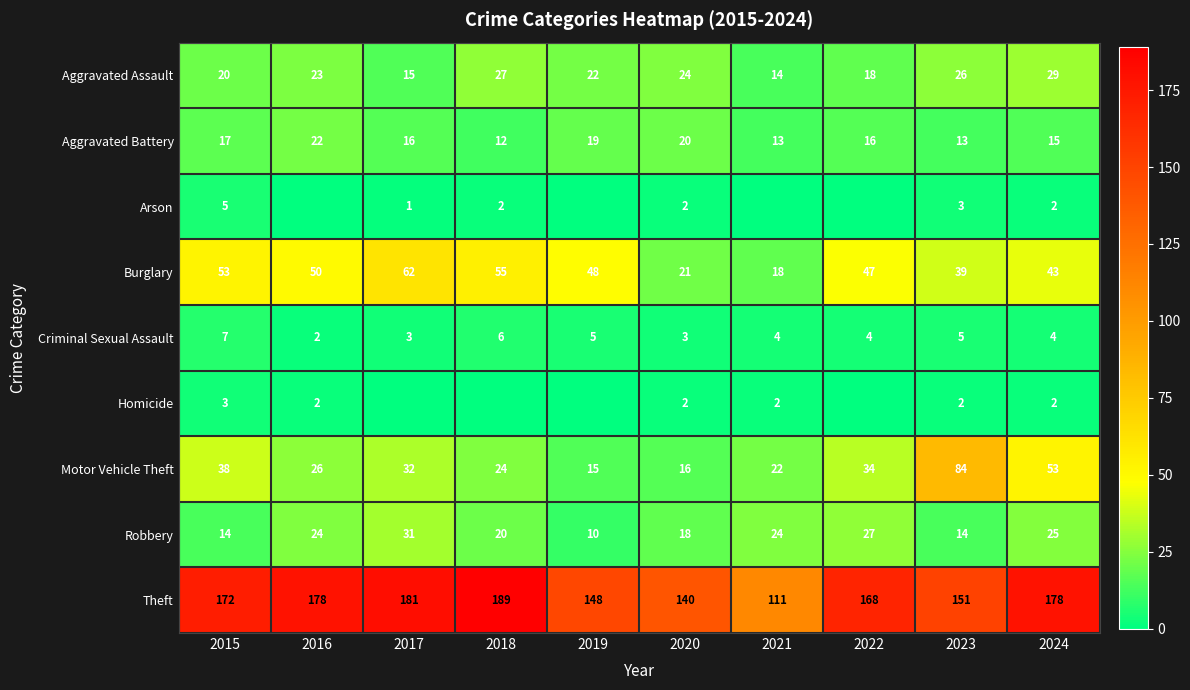

Between 2023 and 2024, which series saw the biggest shift?

Motor Vehicle Theft